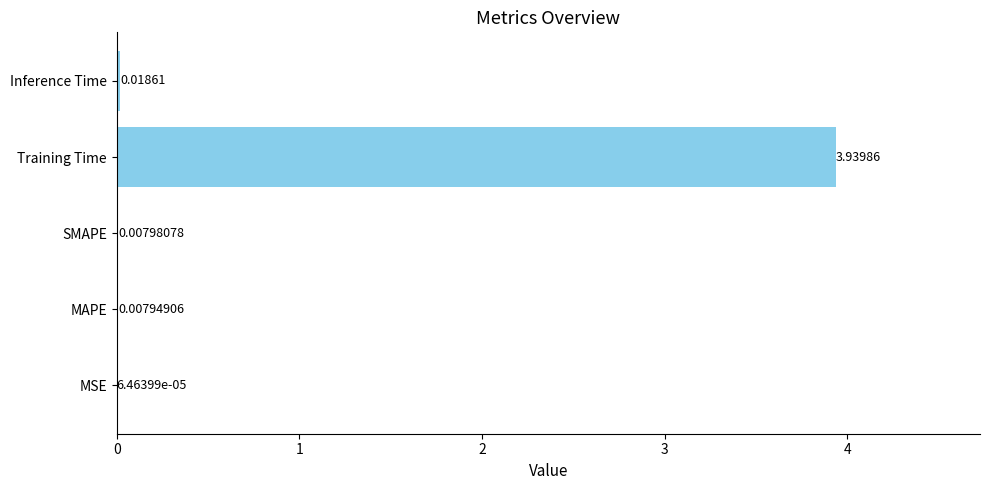

Are the bars grouped side by side (vs. stacked)?

No